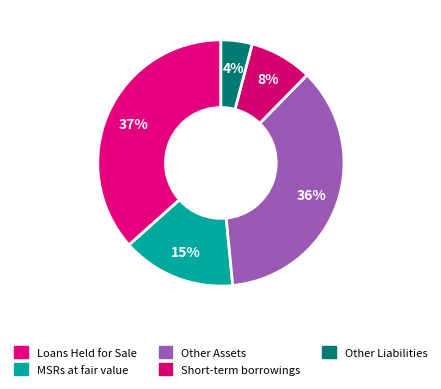

Count the number of slices in the pie.

5